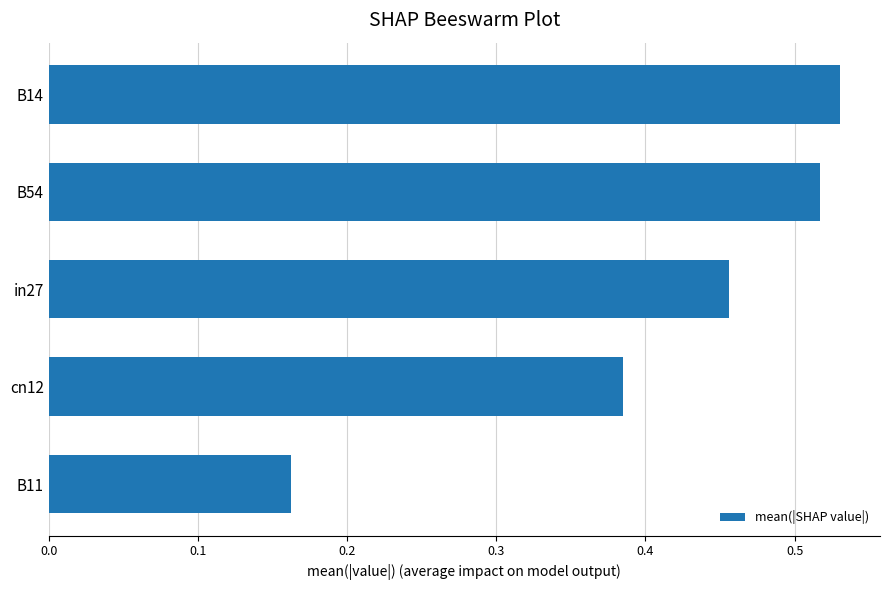

Where is the data nearest to the value 0?

B11